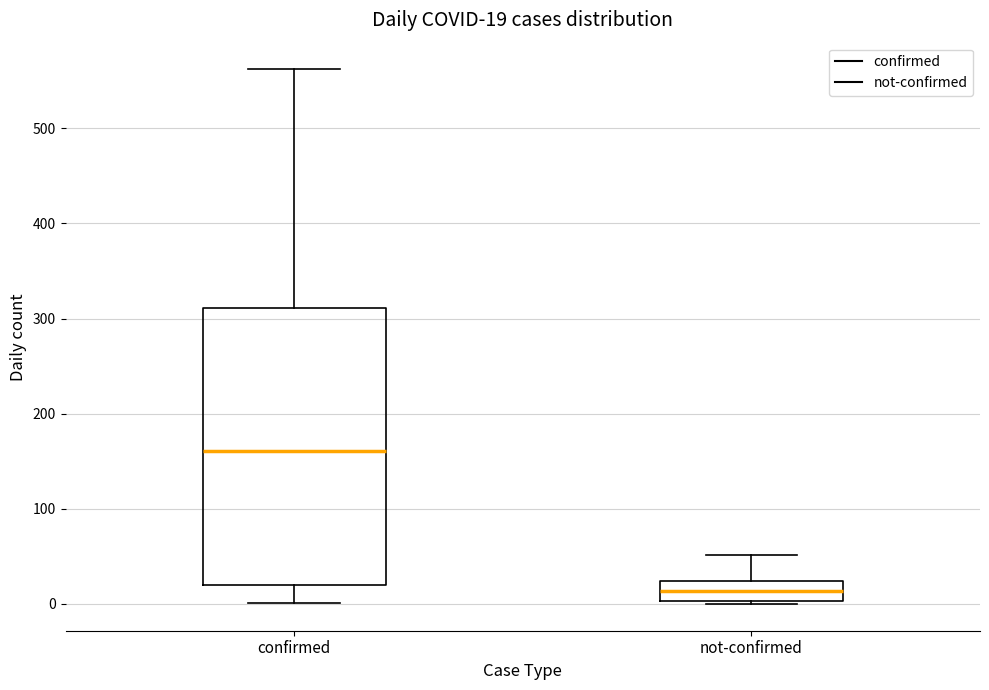

Which box's median line is the highest?

confirmed